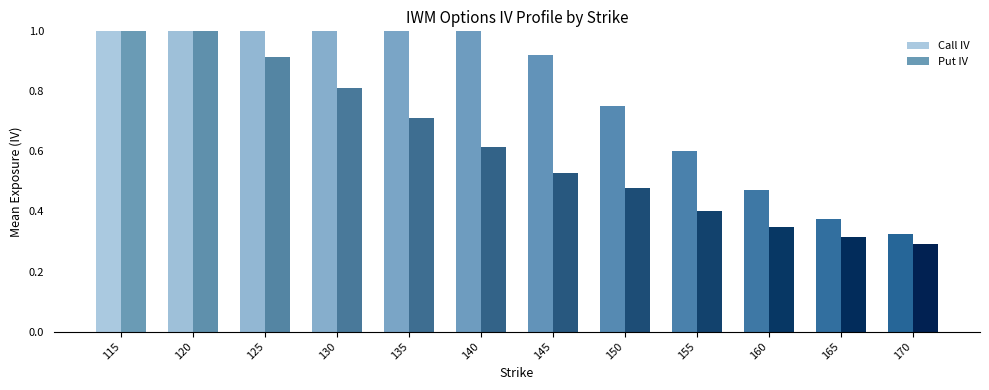

Between 120 and 155, which series saw the biggest shift?

Call IV